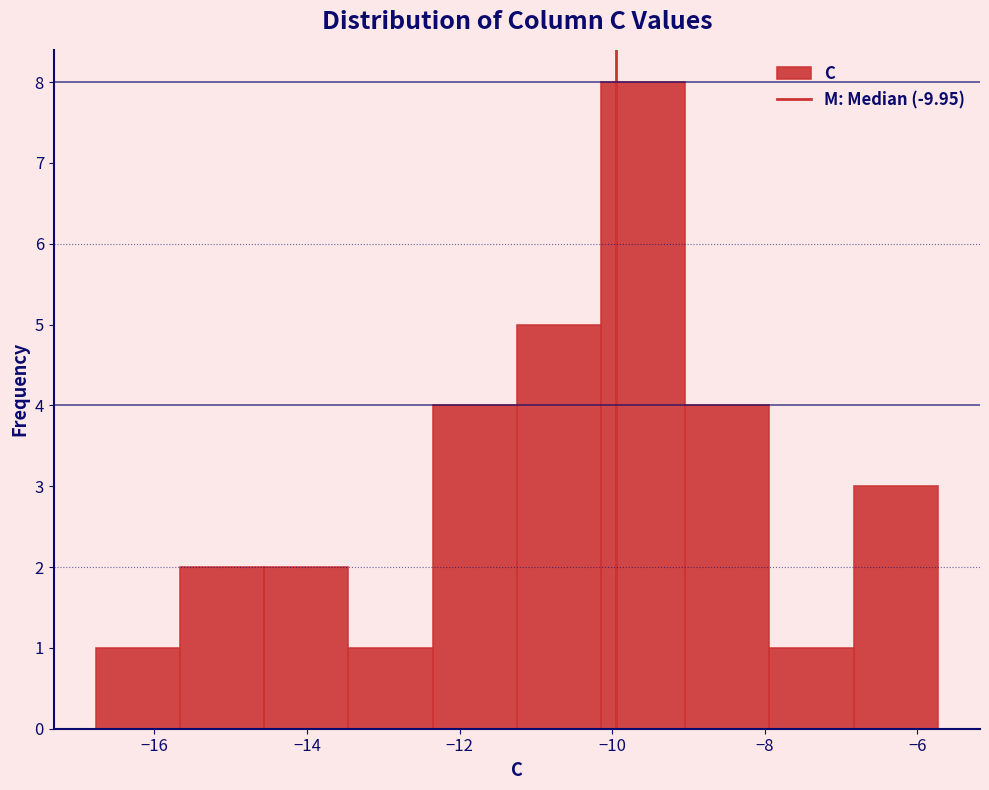

Reading left to right, transcribe this chart: for each bar, give the range it covers on the x-axis and its height. Neither the bar edges nor the heights are printed on the chart, so give them approximately, as read against the axes.

-16.8 to -15.6: 1
-15.6 to -14.6: 2
-14.6 to -13.4: 2
-13.4 to -12.4: 1
-12.4 to -11.2: 4
-11.2 to -10.2: 5
-10.2 to -9.0: 8
-9.0 to -8.0: 4
-8.0 to -6.8: 1
-6.8 to -5.8: 3